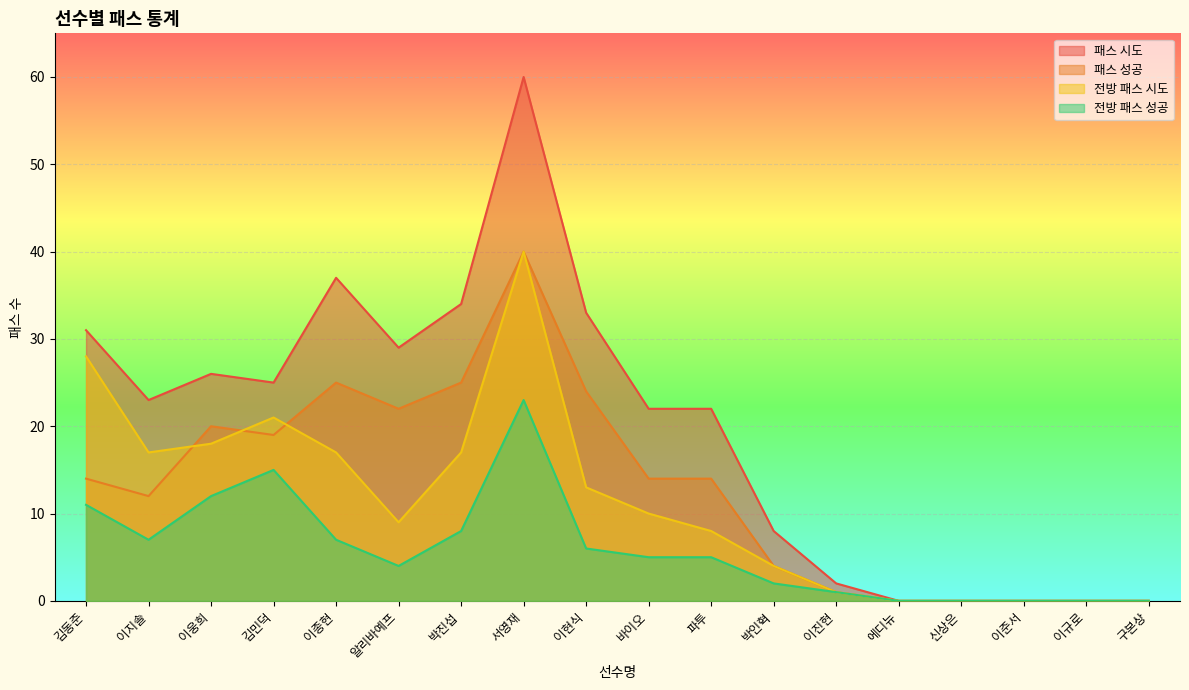

How many categories are shown in the chart?

18